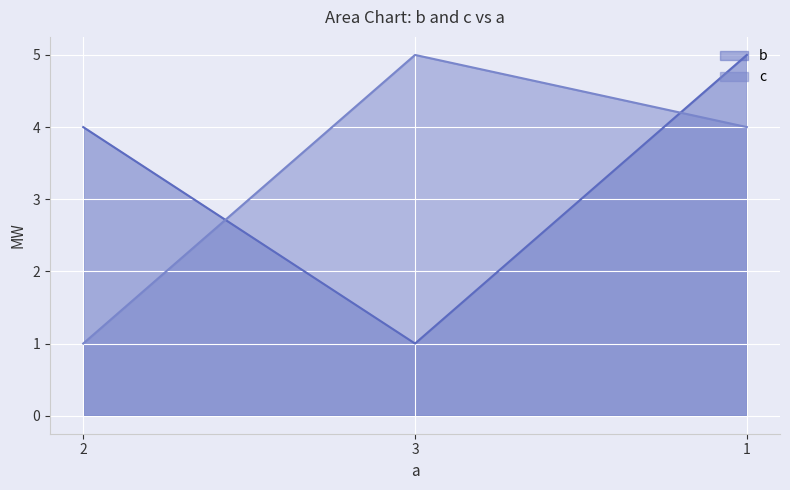

Reading right to left, what are all the values shown in this chart?

b: 5	1	4
c: 4	5	1